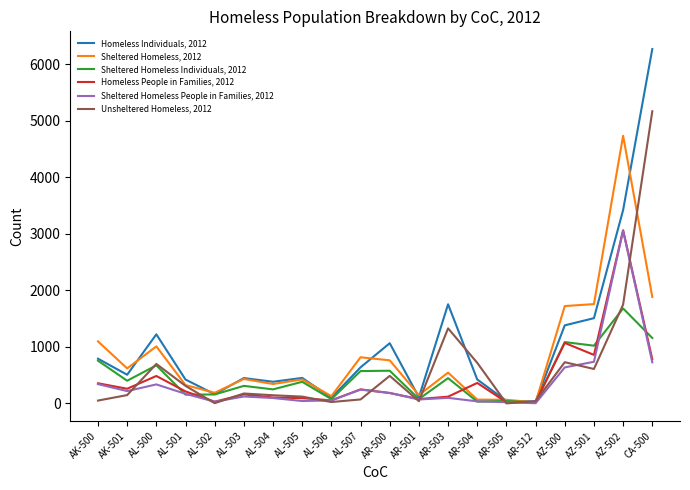

Rank the series by their maximum value, from lowest to highest.

Sheltered Homeless Individuals, 2012, Sheltered Homeless People in Families, 2012, Homeless People in Families, 2012, Sheltered Homeless, 2012, Unsheltered Homeless, 2012, Homeless Individuals, 2012